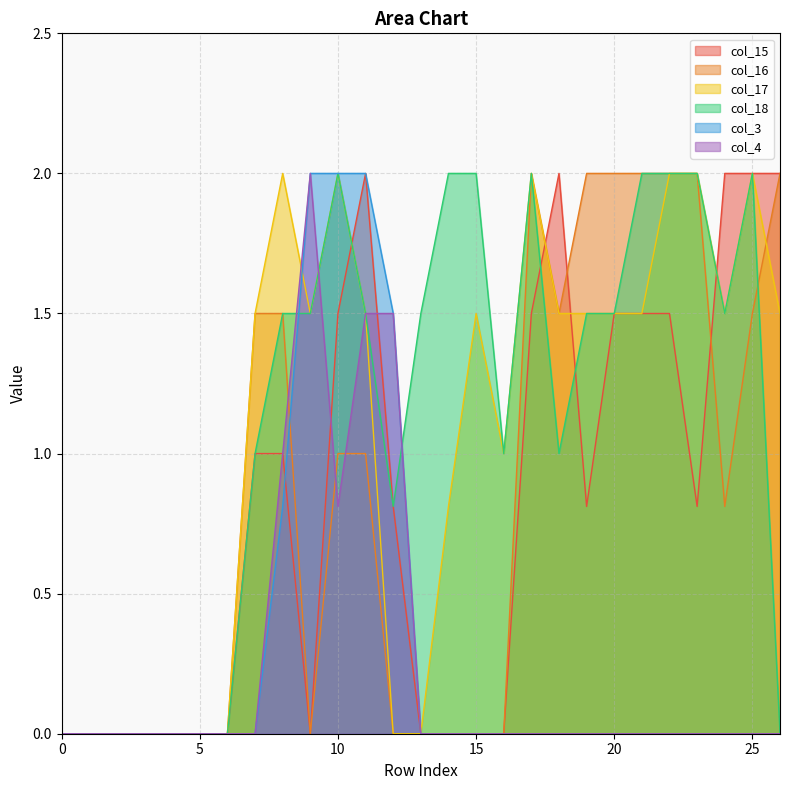

In col_17, how many points are lower than both neighbors (excluding endpoints)?

3